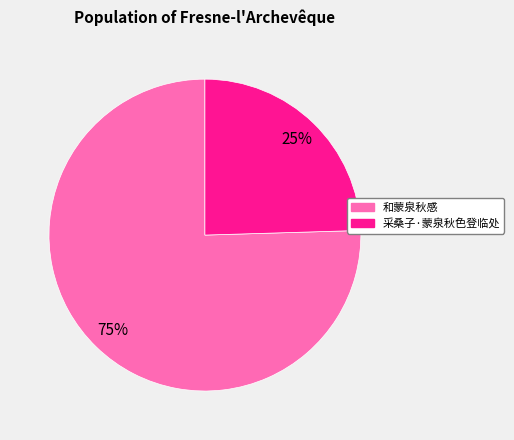

To the nearest percent, what is the average slice percentage?

50%